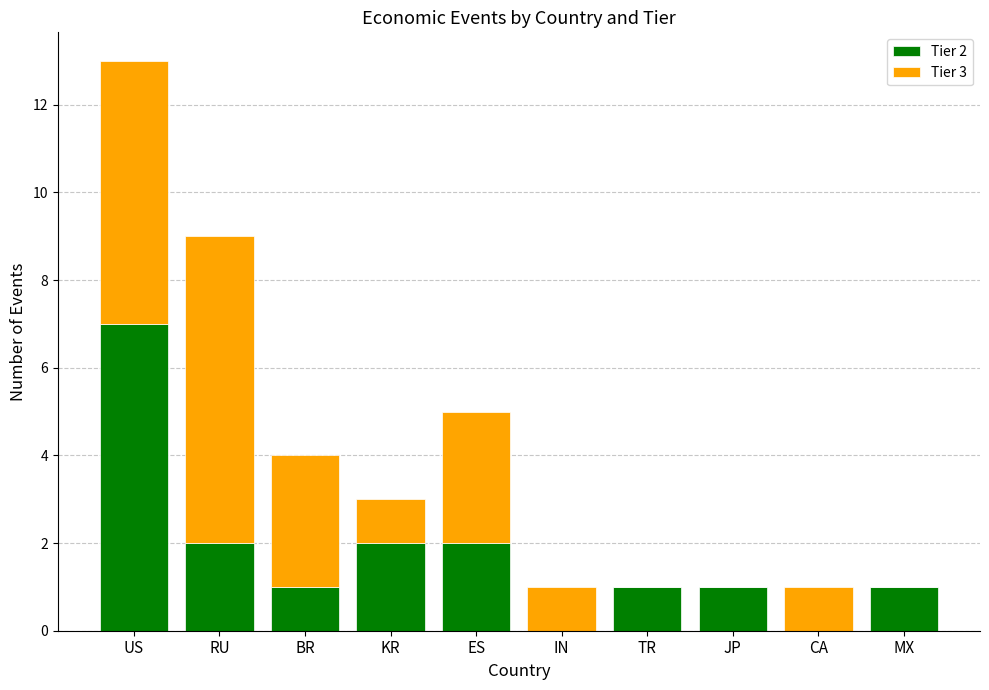

Which category has the highest value in the Tier 2 series?

US